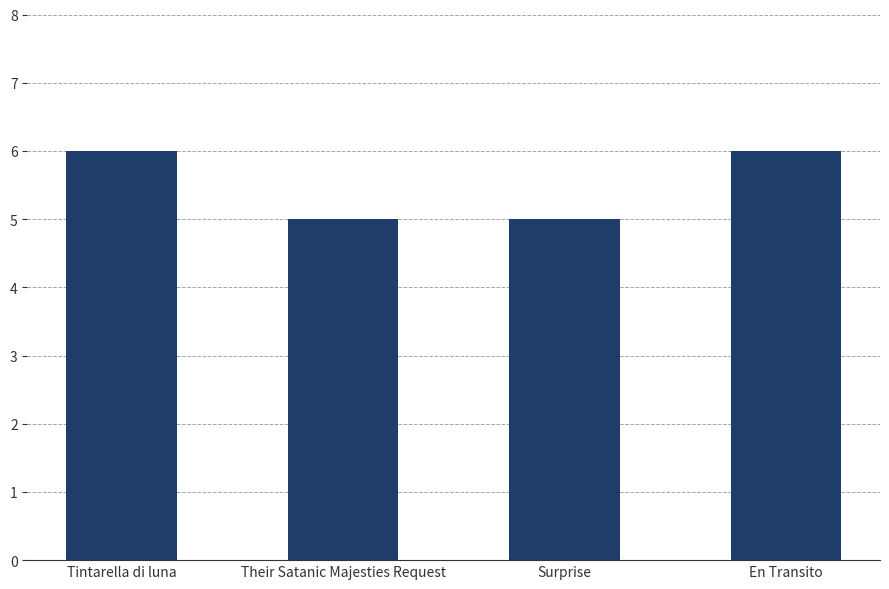

What is the sum of all values?

22